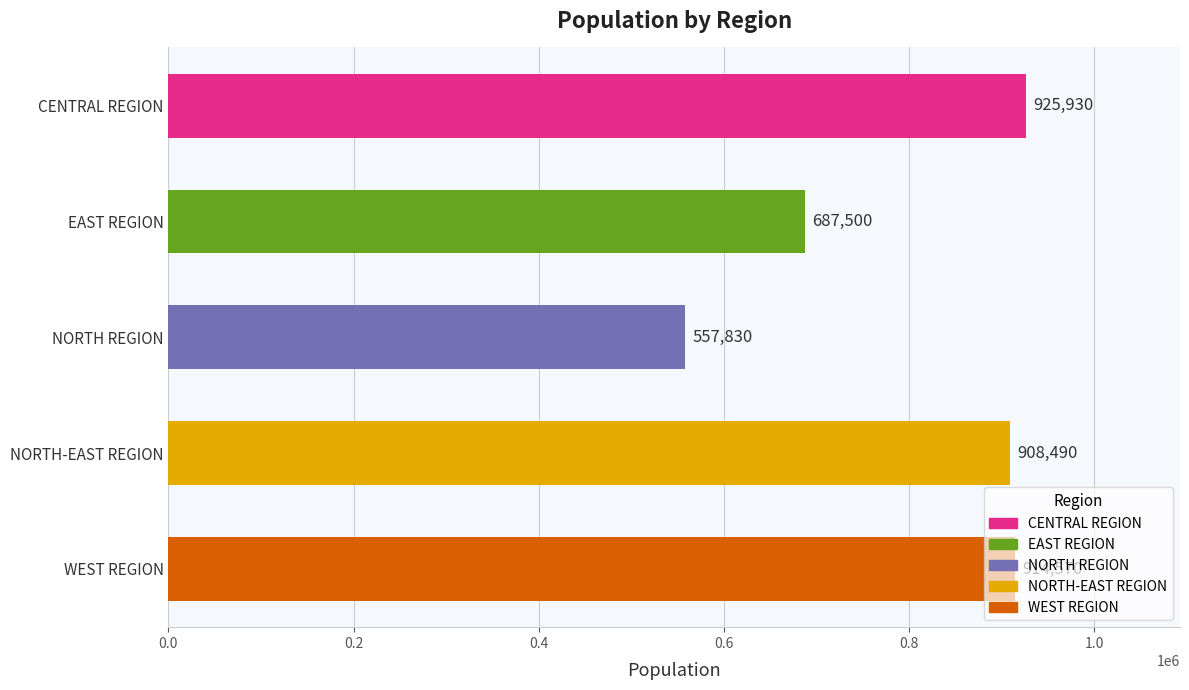

How many series are shown in this chart?

1